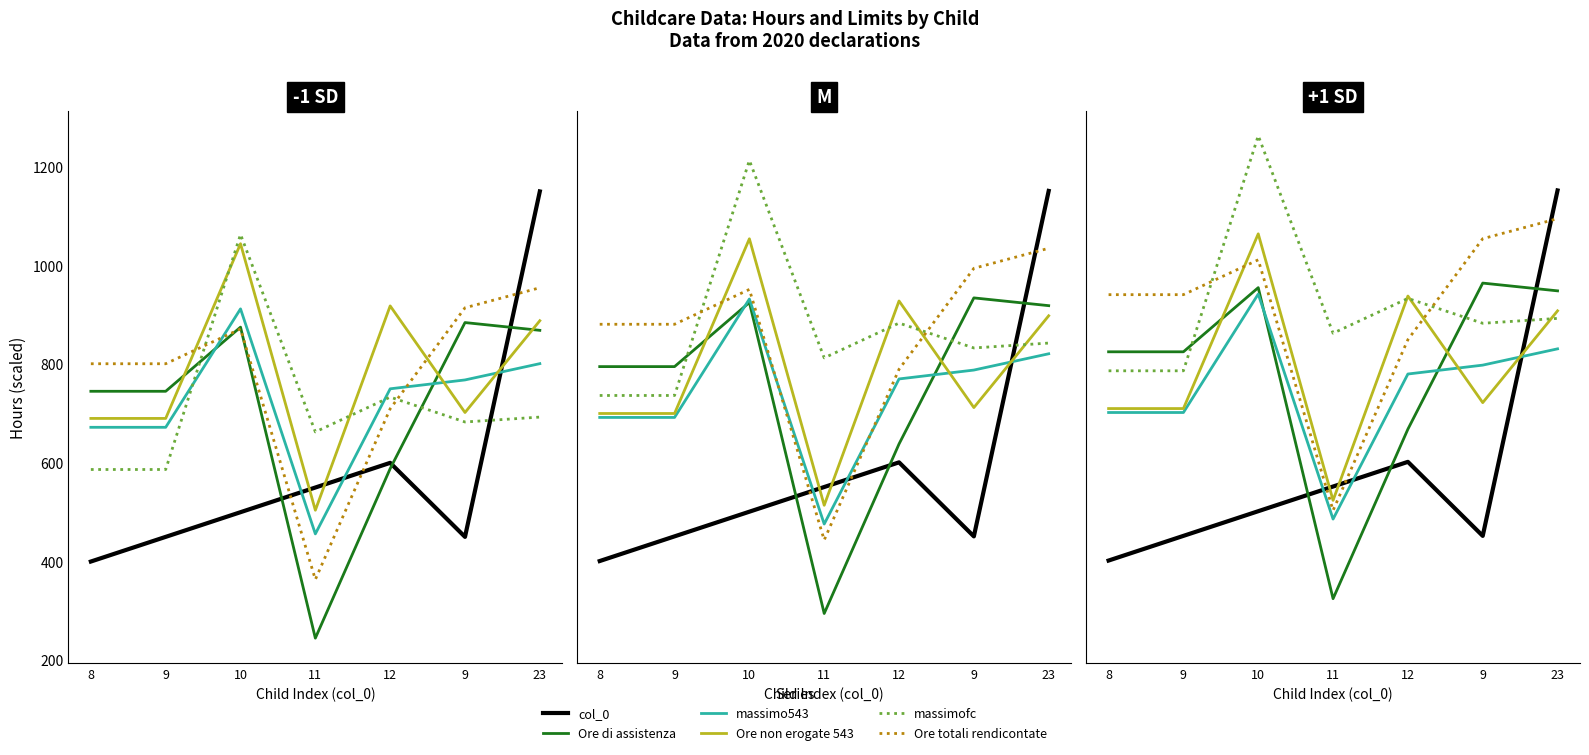

Which category has the lowest value in the massimo543 series?

11